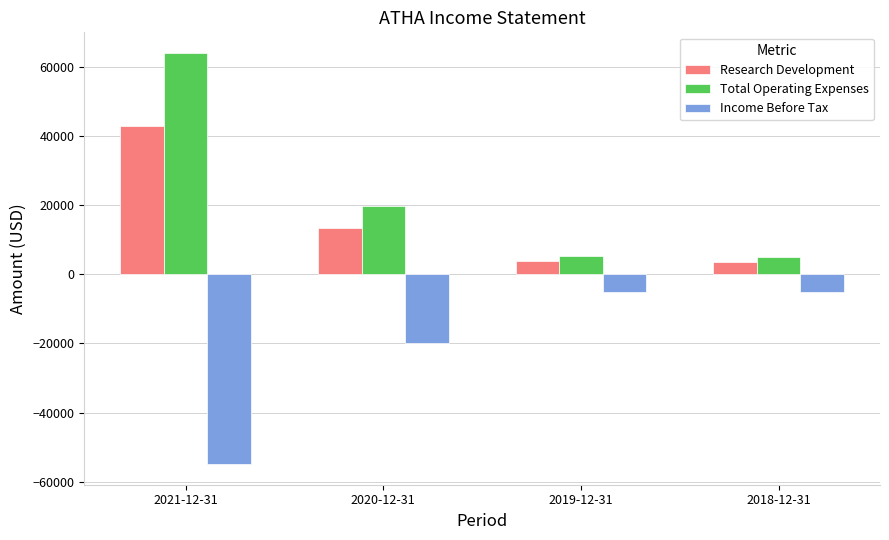

At which category does the chart reach its minimum across all series?

2021-12-31